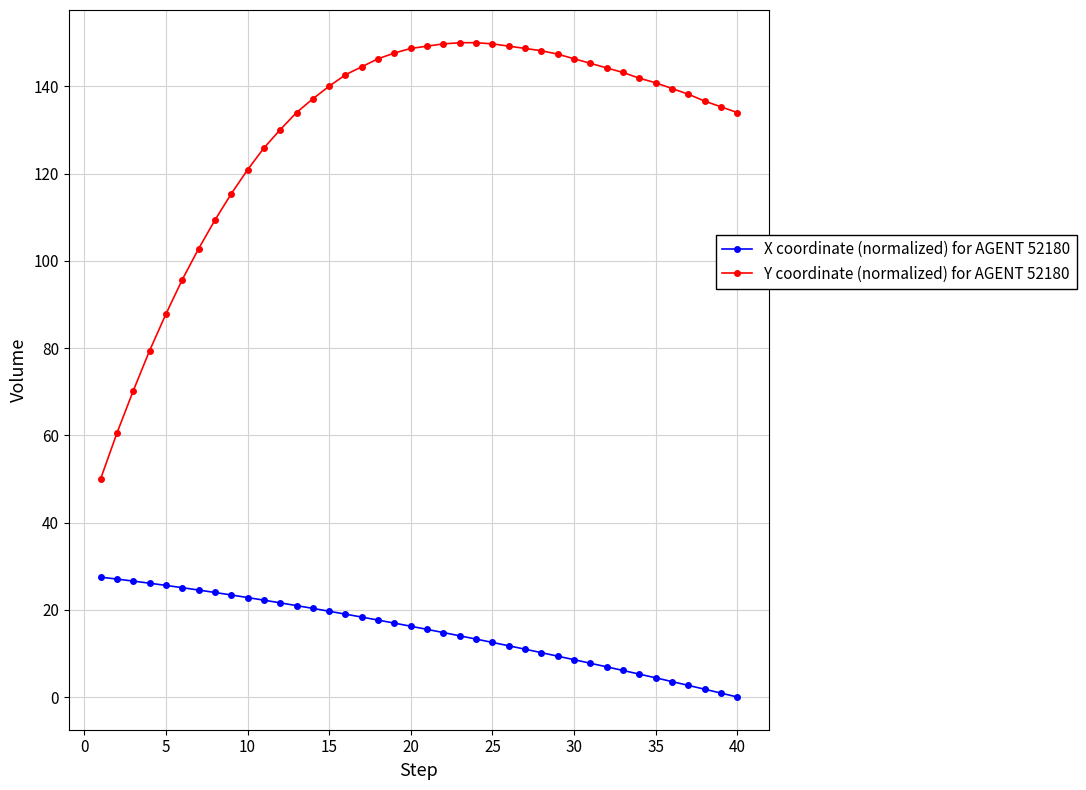

What is the difference between the maximum and second lowest values in the Y coordinate (normalized) for AGENT 52180 series?

89.5